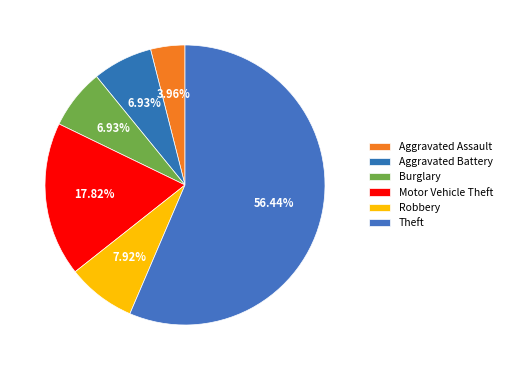

What portion of the pie excludes Motor Vehicle Theft?

82.2%